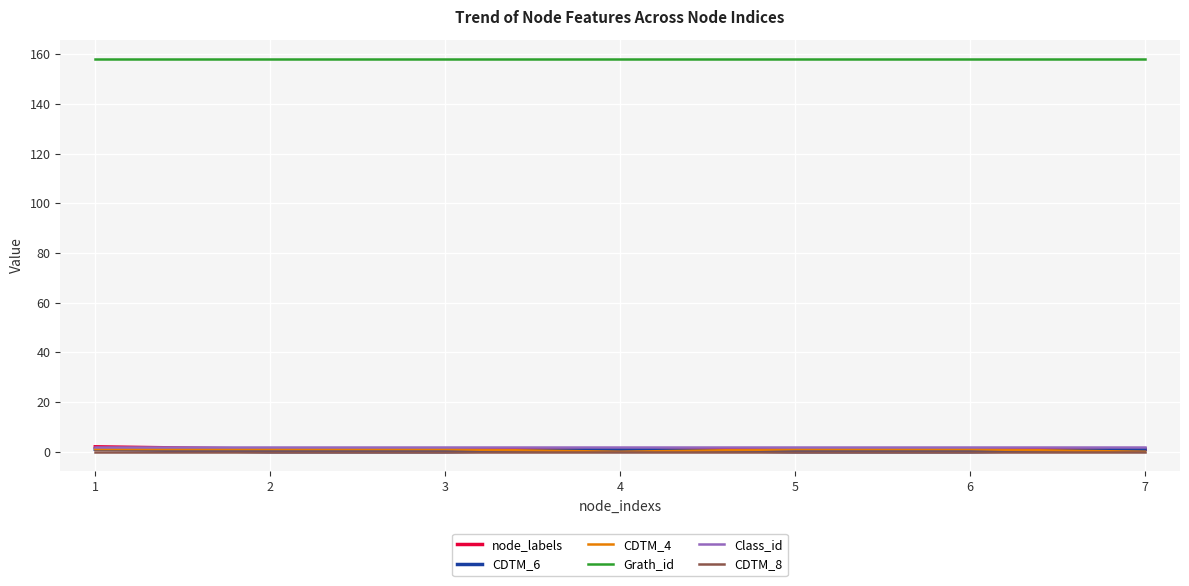

What is the sum of all node_labels values?

8